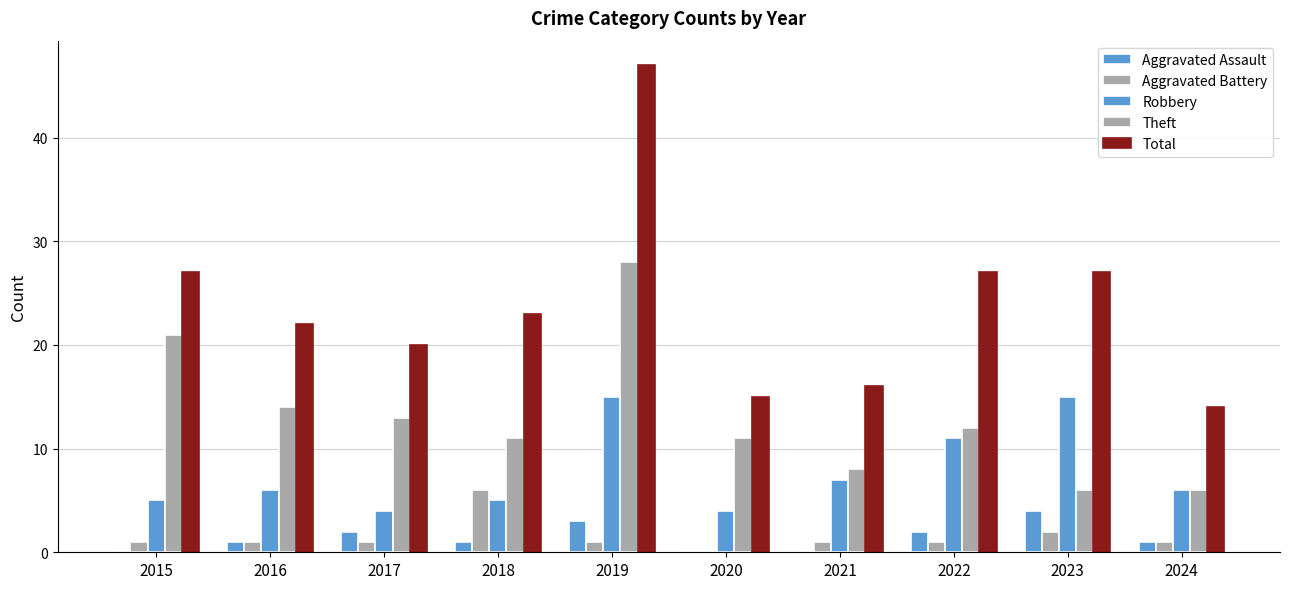

Count the number of data series in this chart.

5